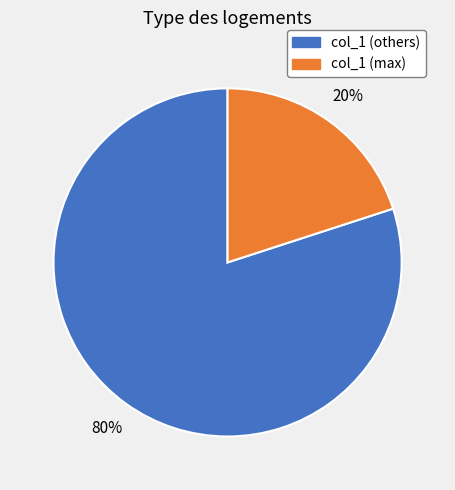

Combined, do col_1 (others) and col_1 (max) account for over 50%?

Yes